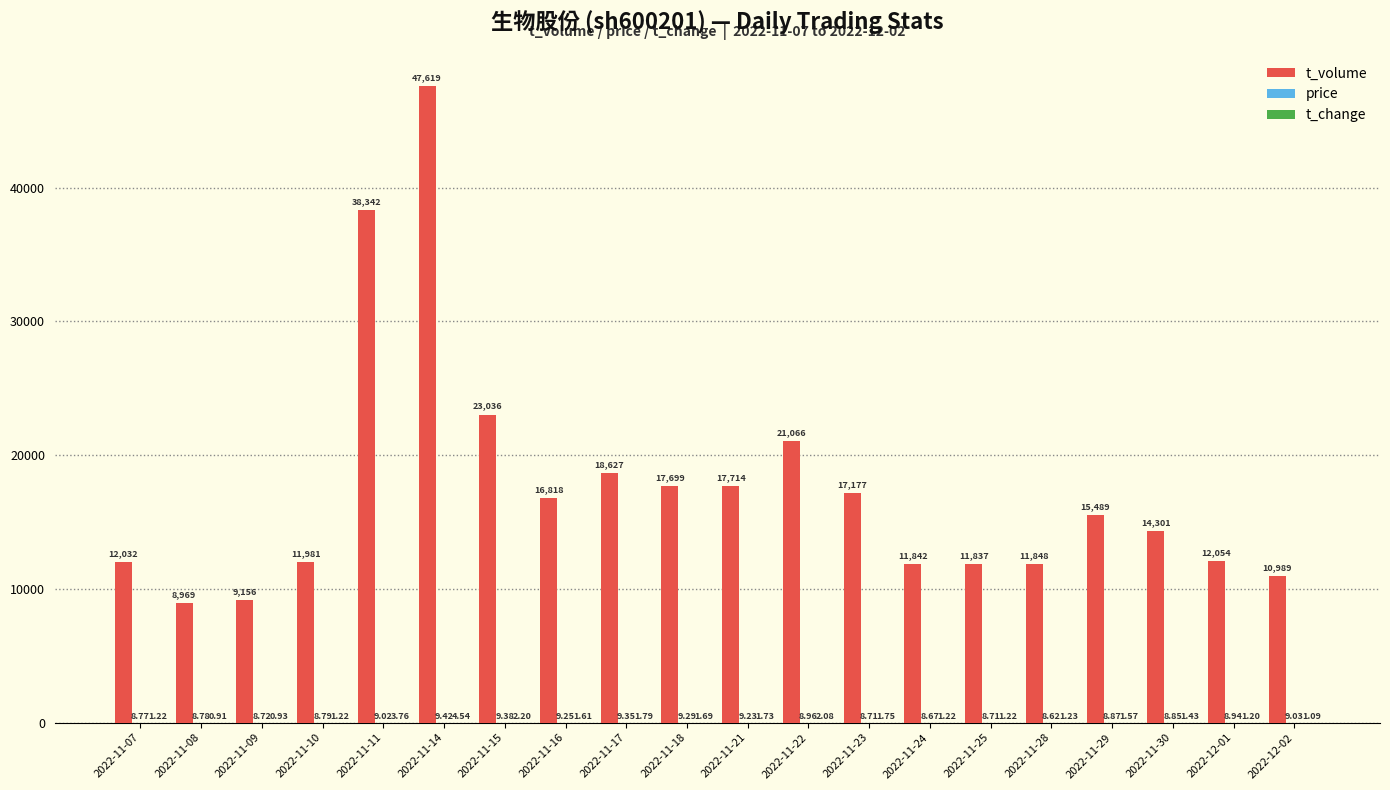

At which category is the sum across all series the highest?

2022-11-14